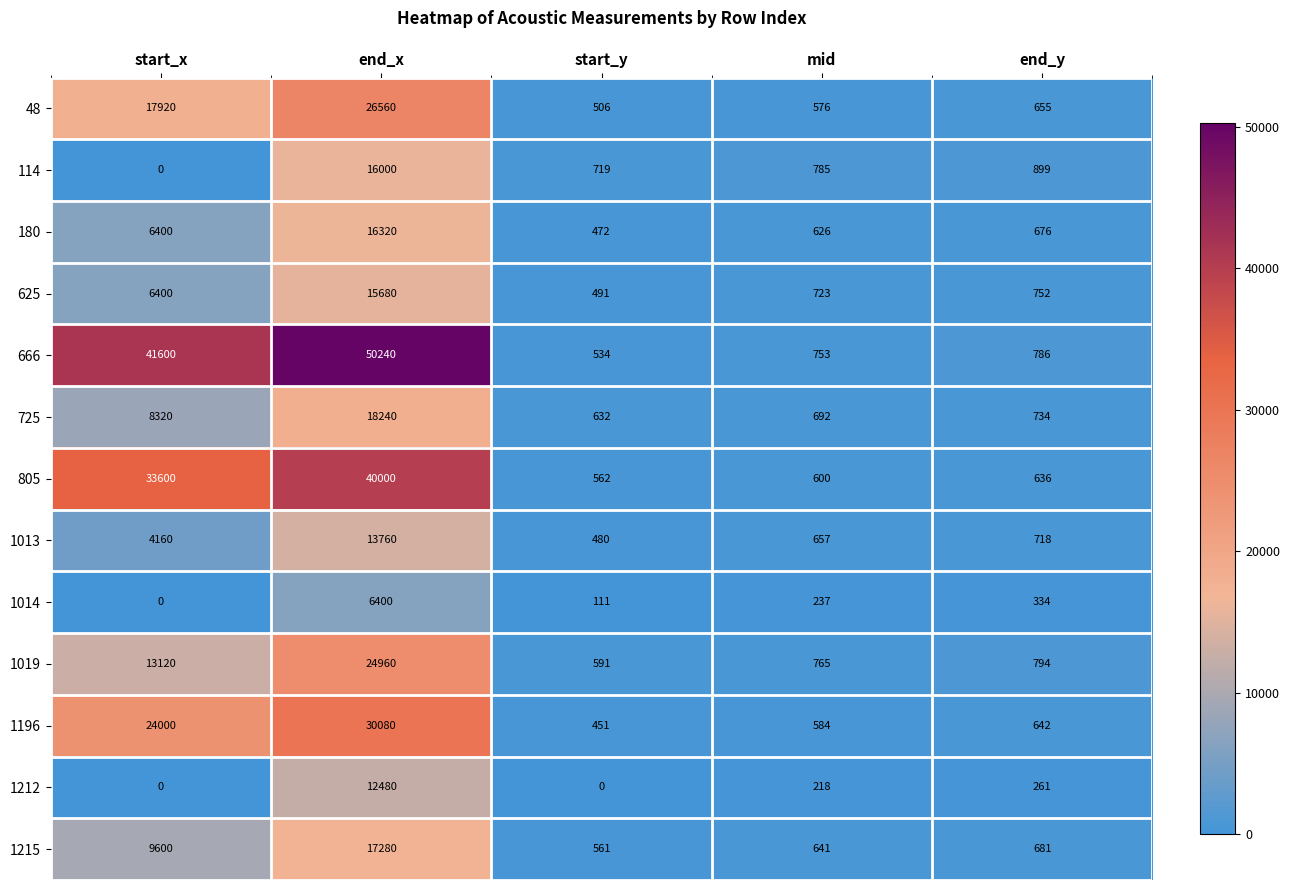

What is the difference between the maximum and minimum values in the 180 series?

15848